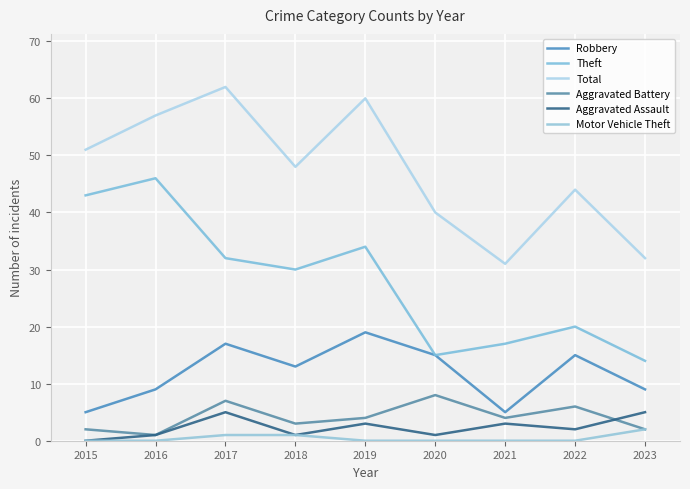

What is the spread (max minus min) of values at 2019?

60